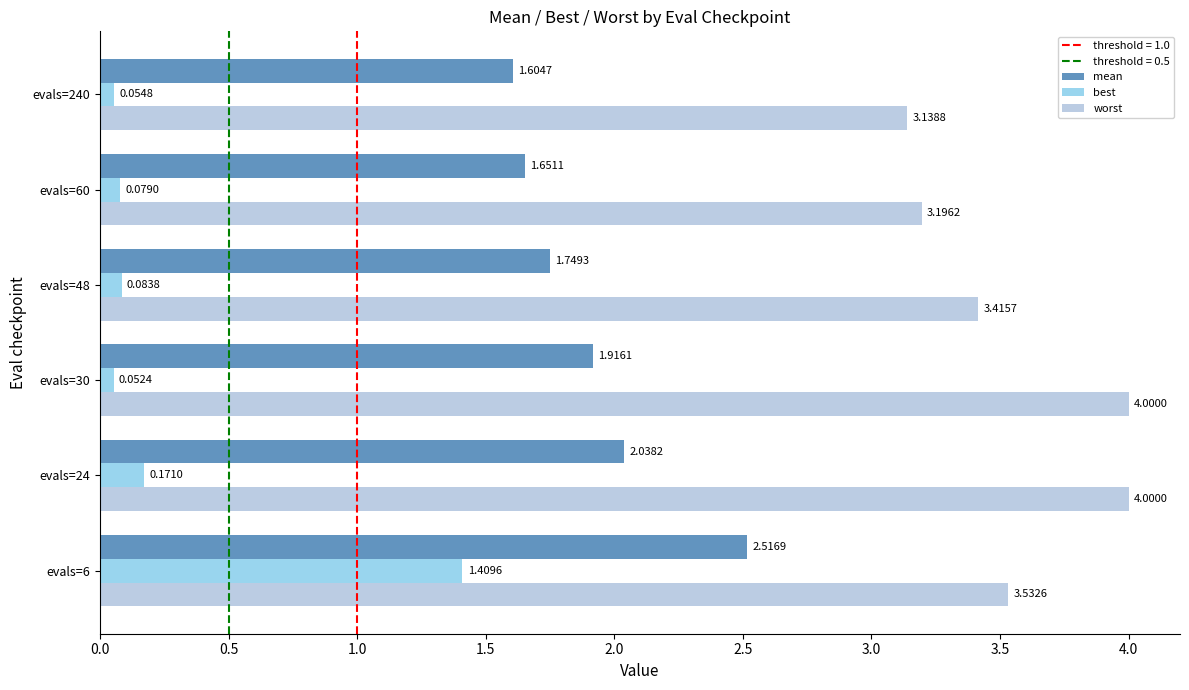

At how many categories does at least one series exceed 0?

6